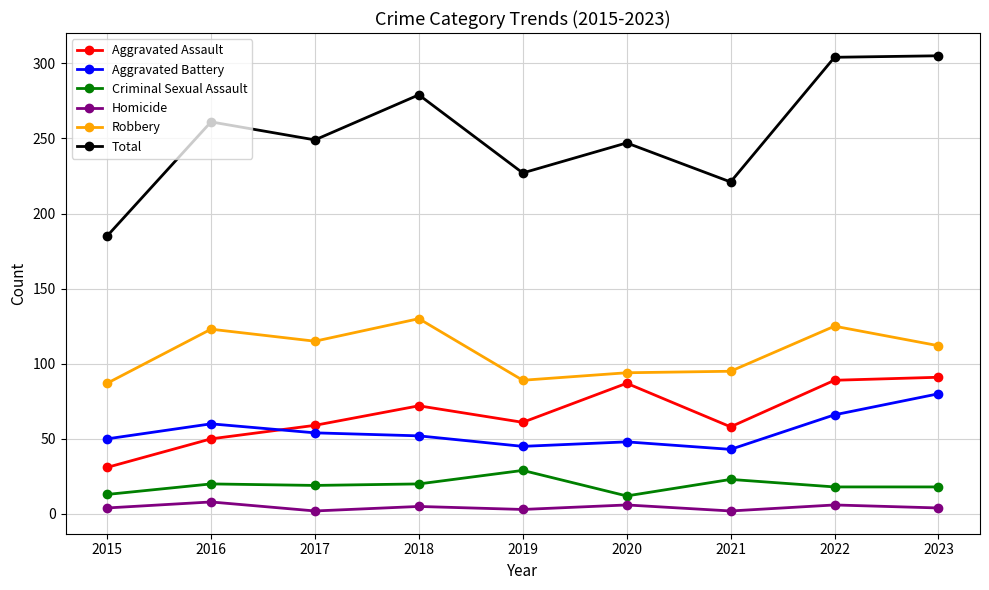

What is the total value across all series at 2023?

610